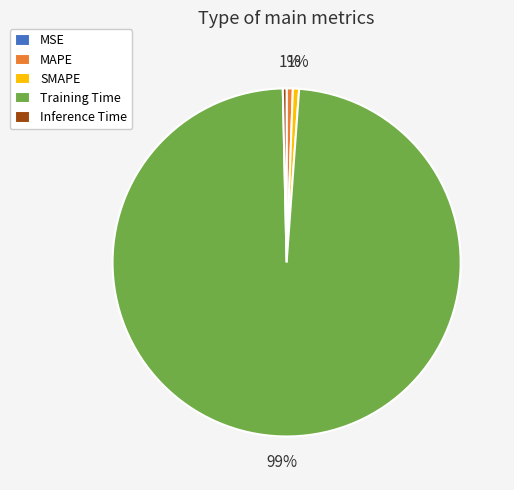

Is the sum of SMAPE and MAPE greater than half?

No